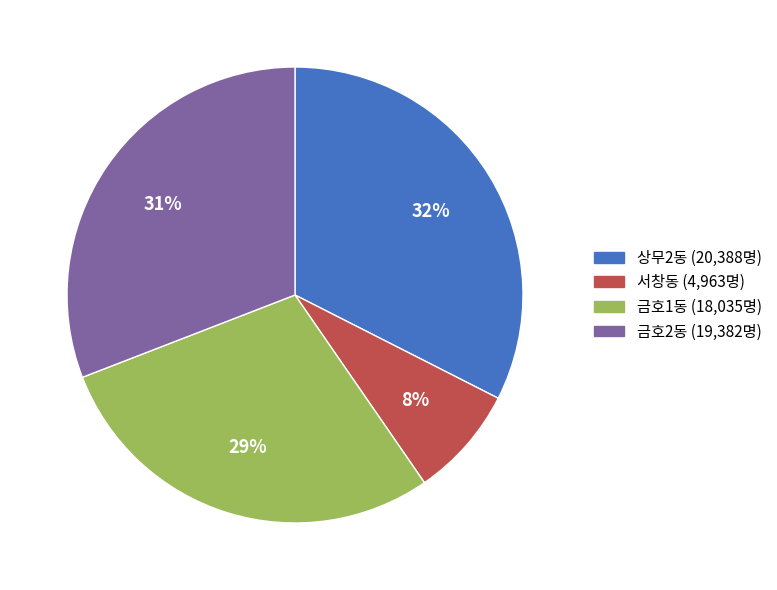

Count the number of slices in the pie.

4